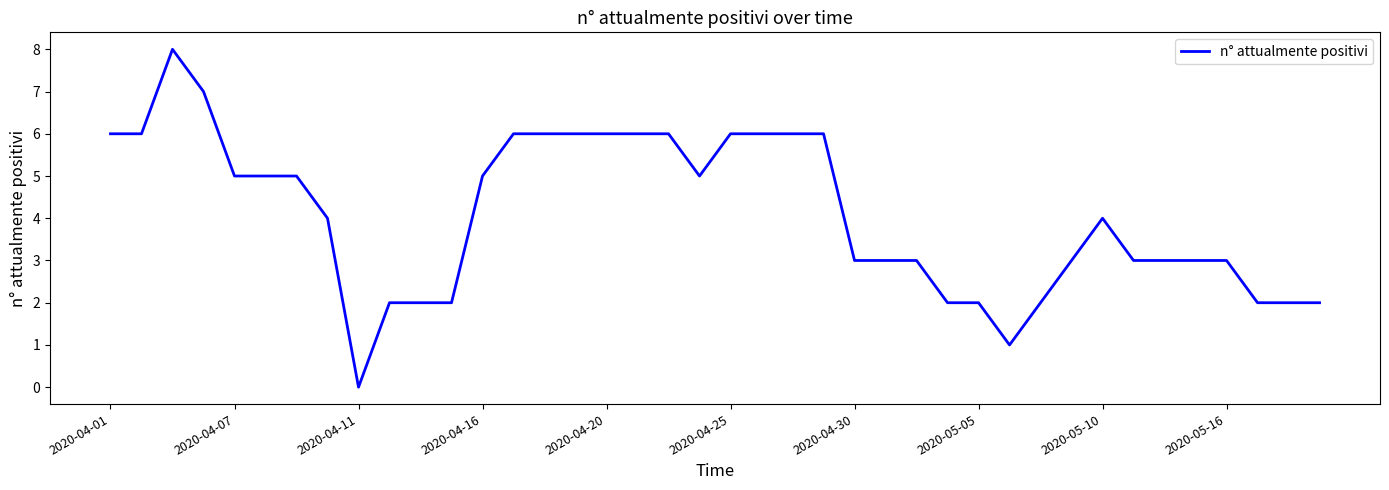

What is the maximum value shown in the chart?

8